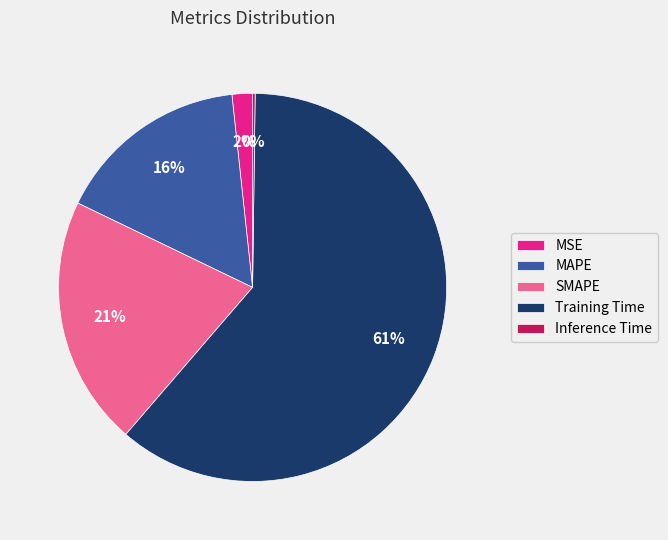

What percentage is the MSE slice, to the nearest percent?

2%